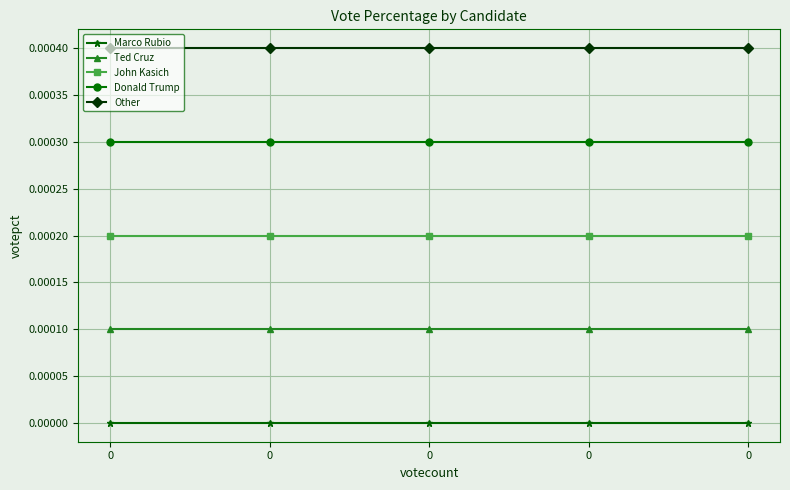

True or false: Other has more than 2 interior local peaks.

False